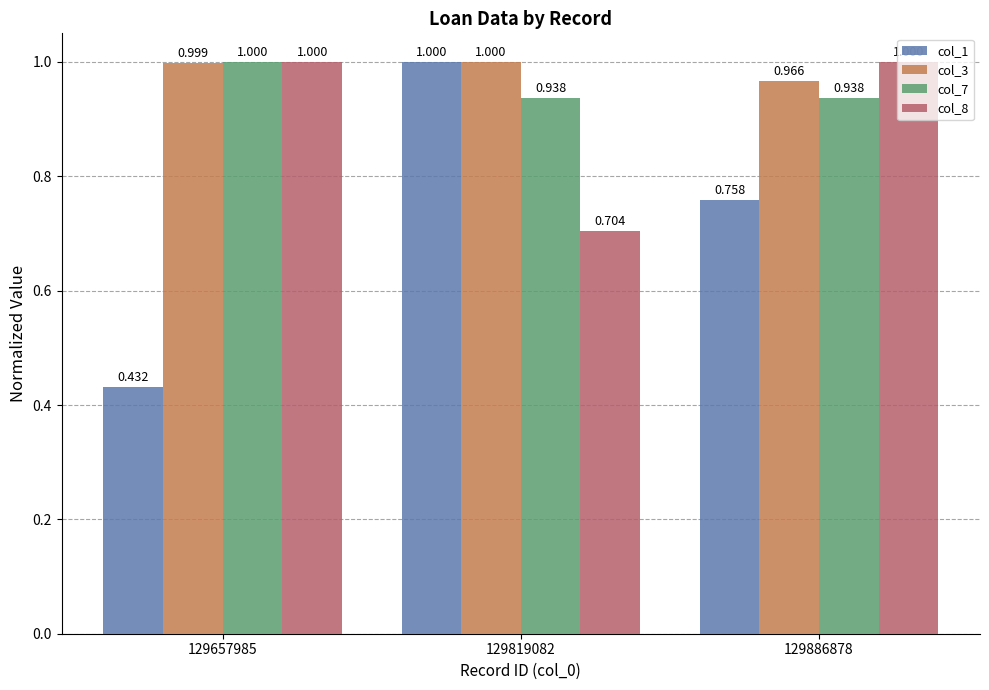

What are all the series names shown in the legend?

col_1, col_3, col_7, col_8